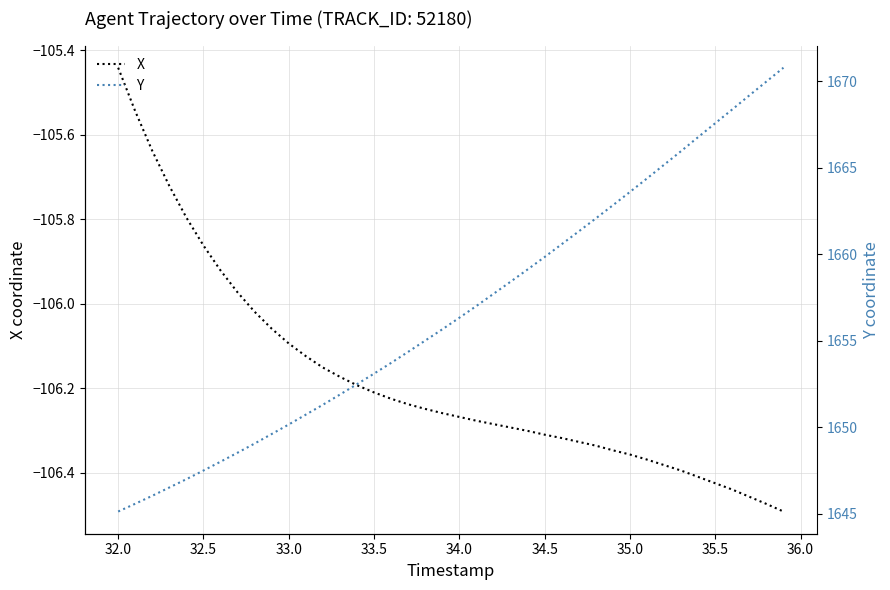

Reading left to right, extract all data points from this chart.

X: -105.4	-105.5	-105.6	-105.7	-105.8	-105.9	-105.9	-106.0	-106.0	-106.1	-106.1	-106.1	-106.2	-106.2	-106.2	-106.2	-106.2	-106.2	-106.2	-106.3	-106.3	-106.3	-106.3	-106.3	-106.3	-106.3	-106.3	-106.3	-106.3	-106.3	-106.4	-106.4	-106.4	-106.4	-106.4	-106.4	-106.4	-106.5	-106.5	-106.5
Y: 1645.1	1645.6	1646.0	1646.5	1647.0	1647.5	1648.0	1648.5	1649.1	1649.6	1650.2	1650.7	1651.3	1651.9	1652.5	1653.1	1653.7	1654.4	1655.0	1655.7	1656.3	1657.0	1657.7	1658.4	1659.1	1659.8	1660.6	1661.3	1662.1	1662.8	1663.6	1664.4	1665.2	1666.0	1666.8	1667.6	1668.4	1669.2	1670.0	1670.8